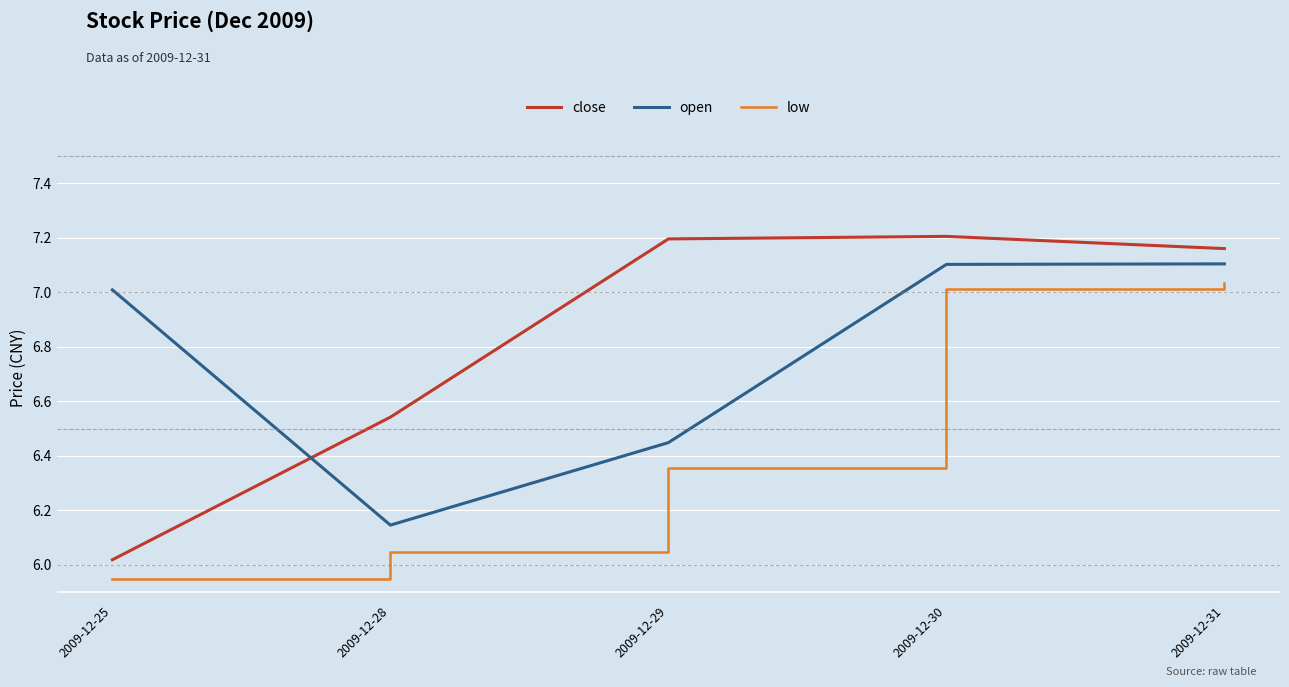

Is the value of close at 2009-12-28 greater than the value of low at 2009-12-25?

Yes